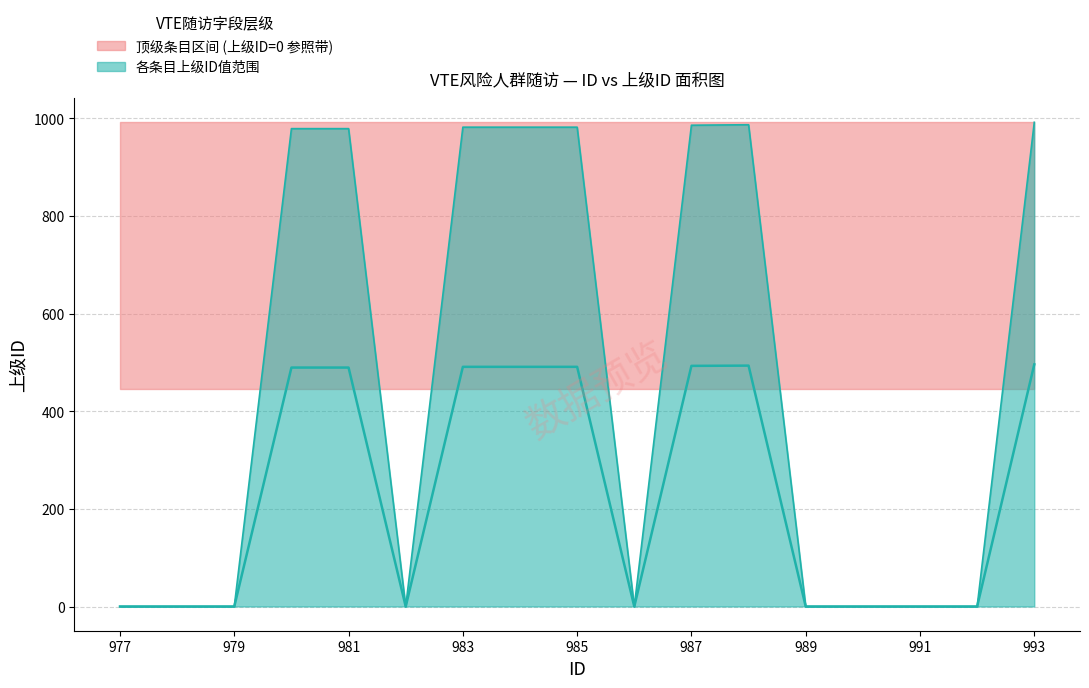

Rank the categories by value from highest to lowest.

993, 988, 987, 983, 984, 985, 980, 981, 977, 978, 979, 982, 986, 989, 990, 991, 992